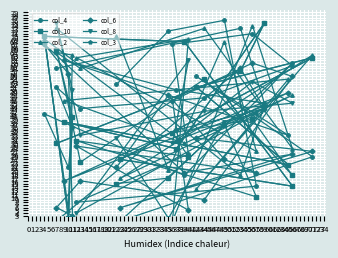

At how many categories does at least one series exceed 12?

26